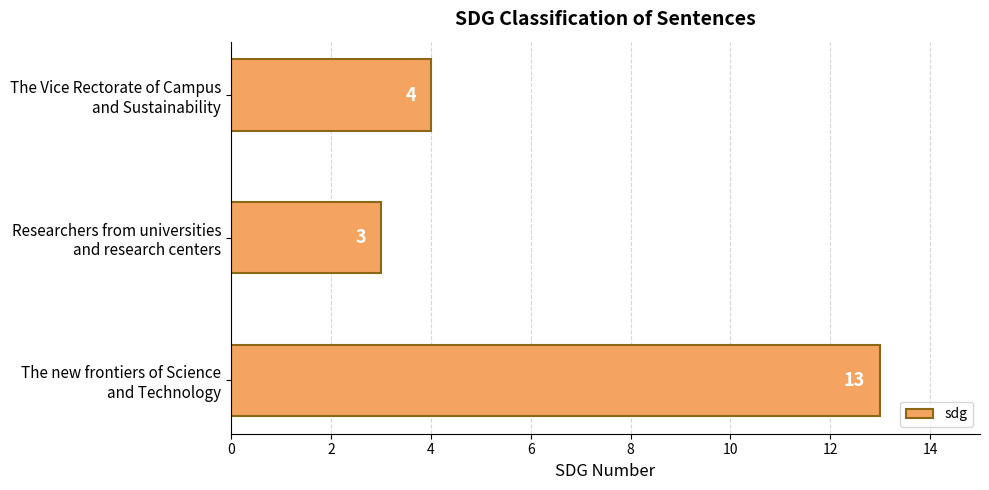

What is the difference between the maximum and minimum values?

10